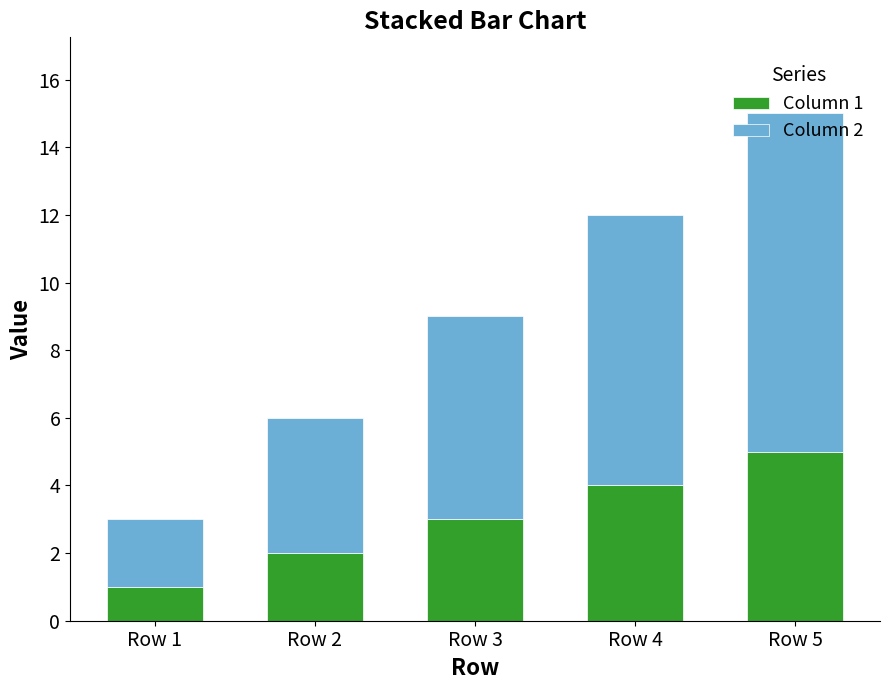

Does the chart contain any negative values?

No